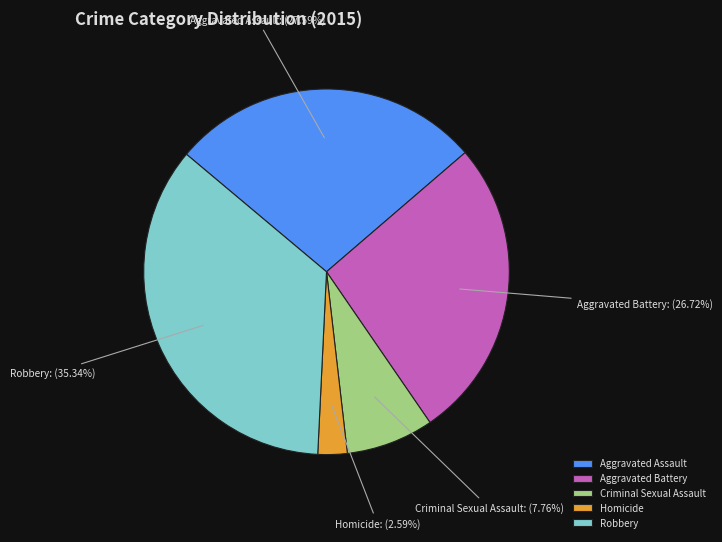

True or false: Aggravated Assault accounts for 28% of the total.

True